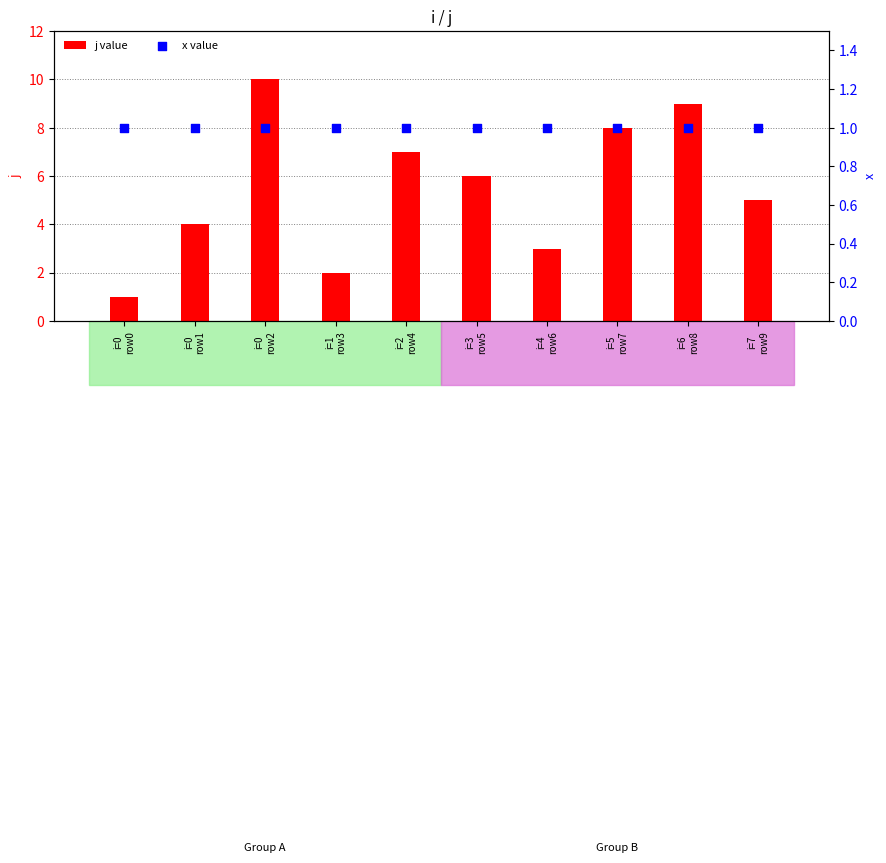

Which series has the largest total across all categories?

j value